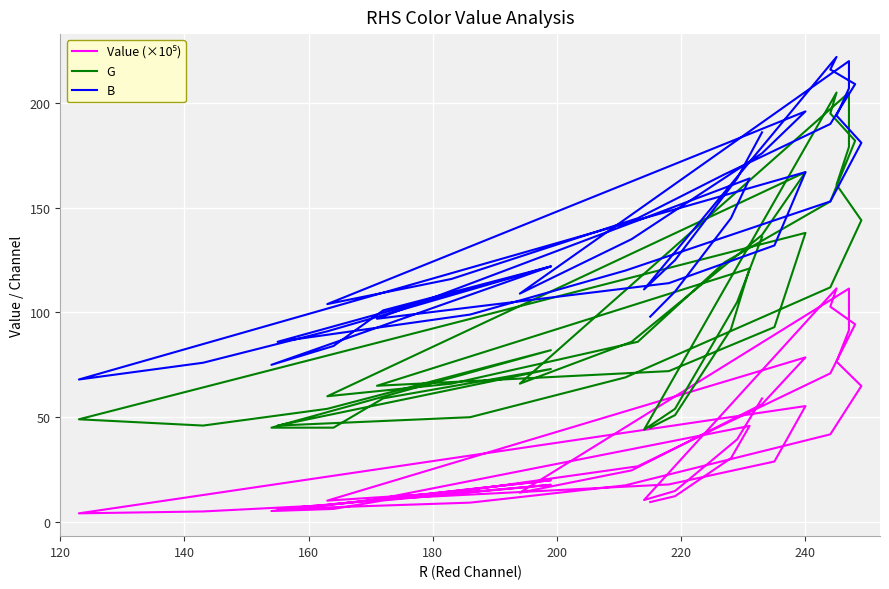

At how many categories does at least one series exceed 90?

35